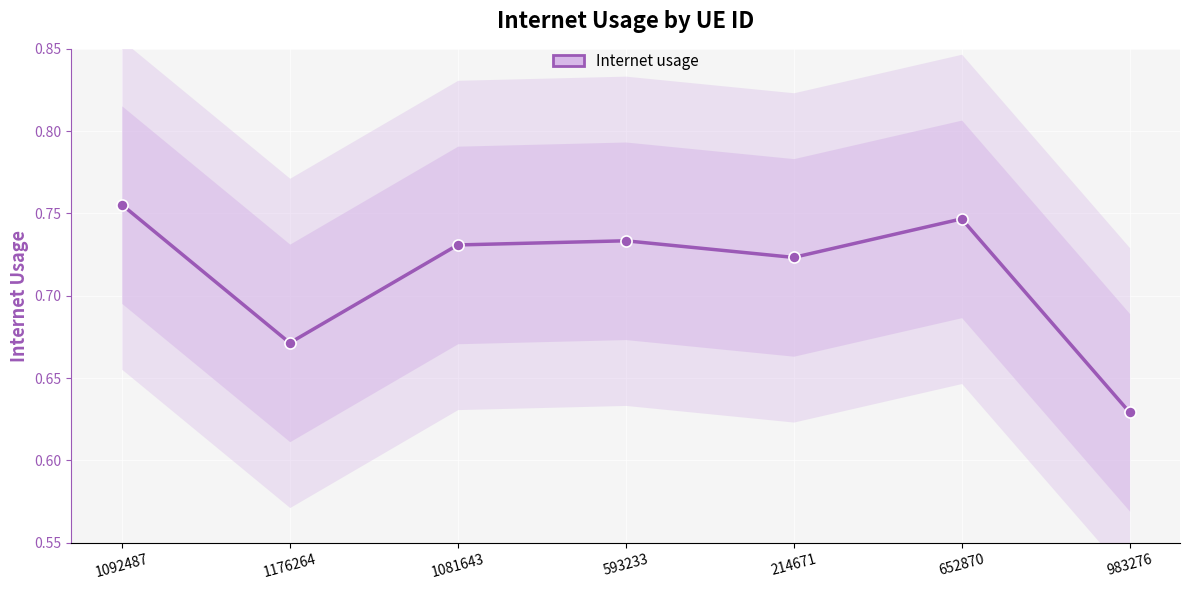

What value does the data have at 1081643?

0.7